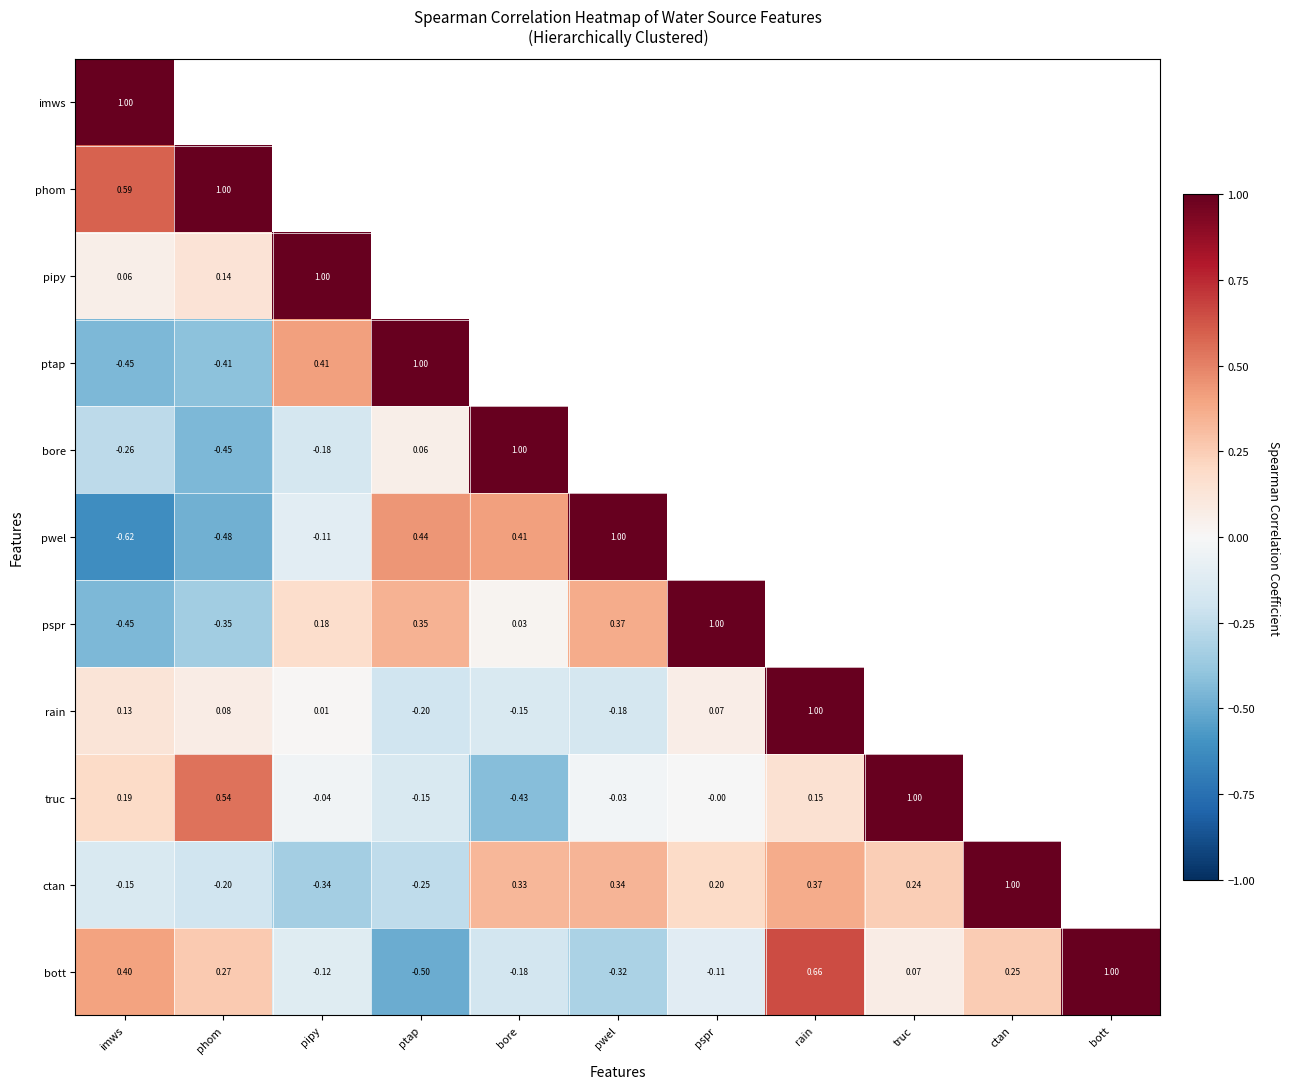

At which label does truc first exceed 0?

imws